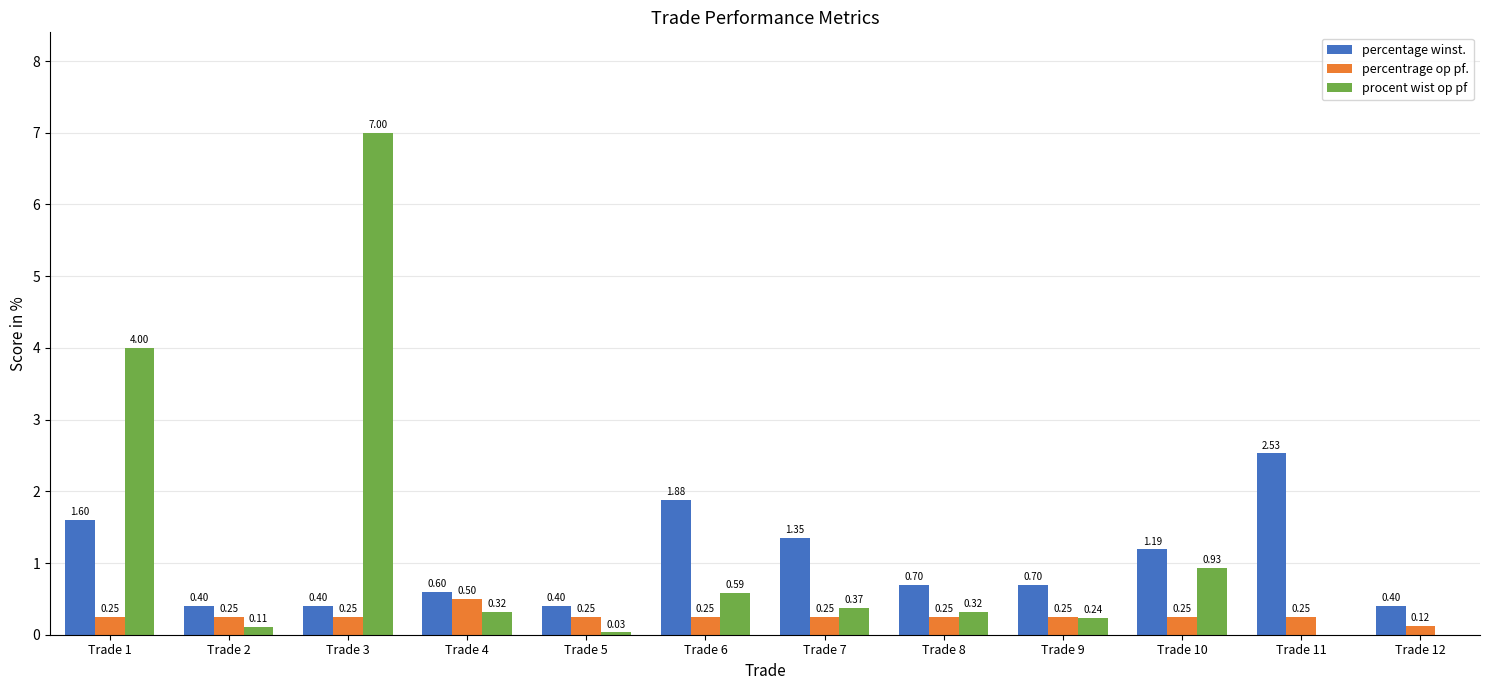

What is the sum of all percentage winst. values?

12.2